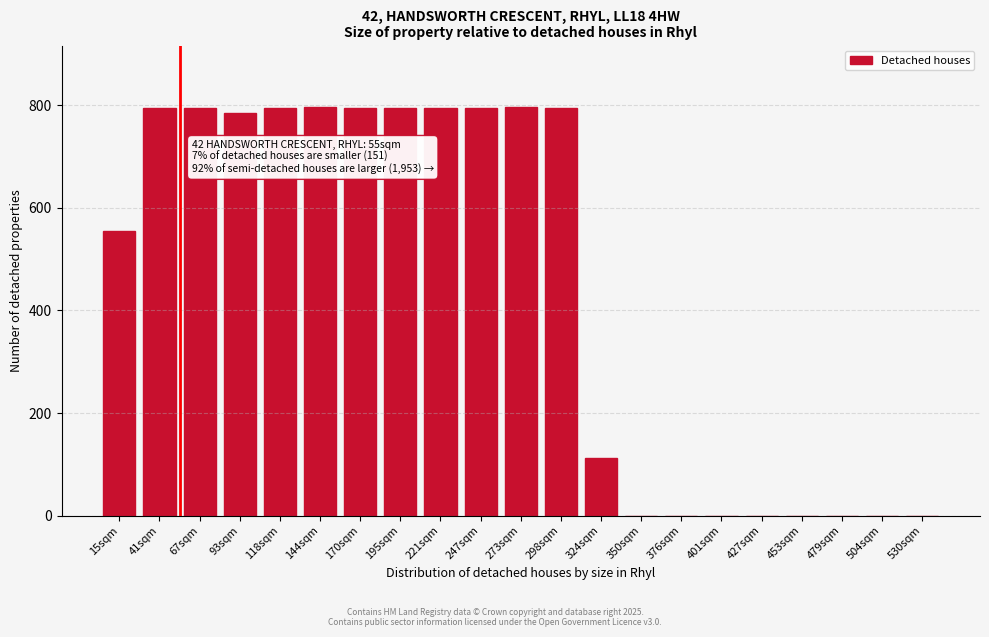

Where is the data nearest to the value 398?

15sqm